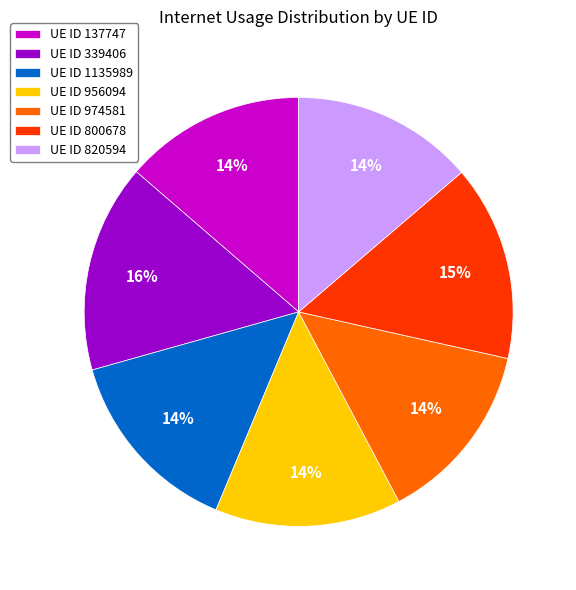

To the nearest percent, what portion does UE ID 974581 represent?

14%